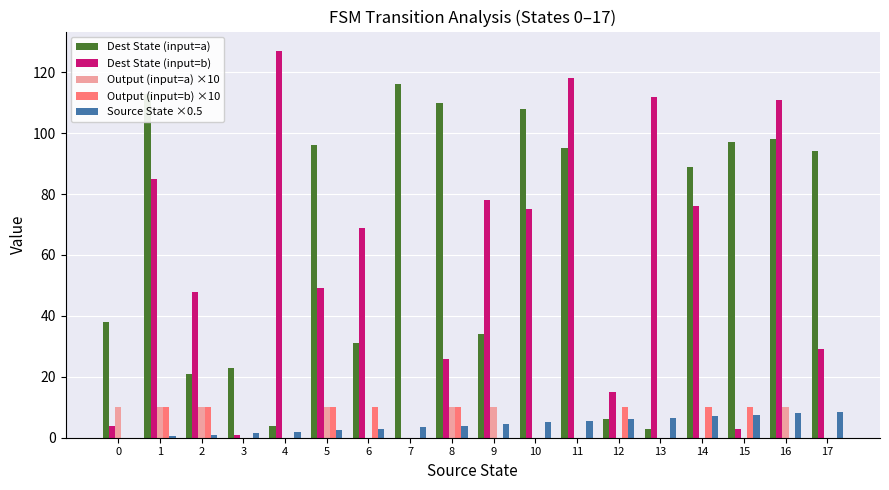

Which category has the highest value across all series?

4